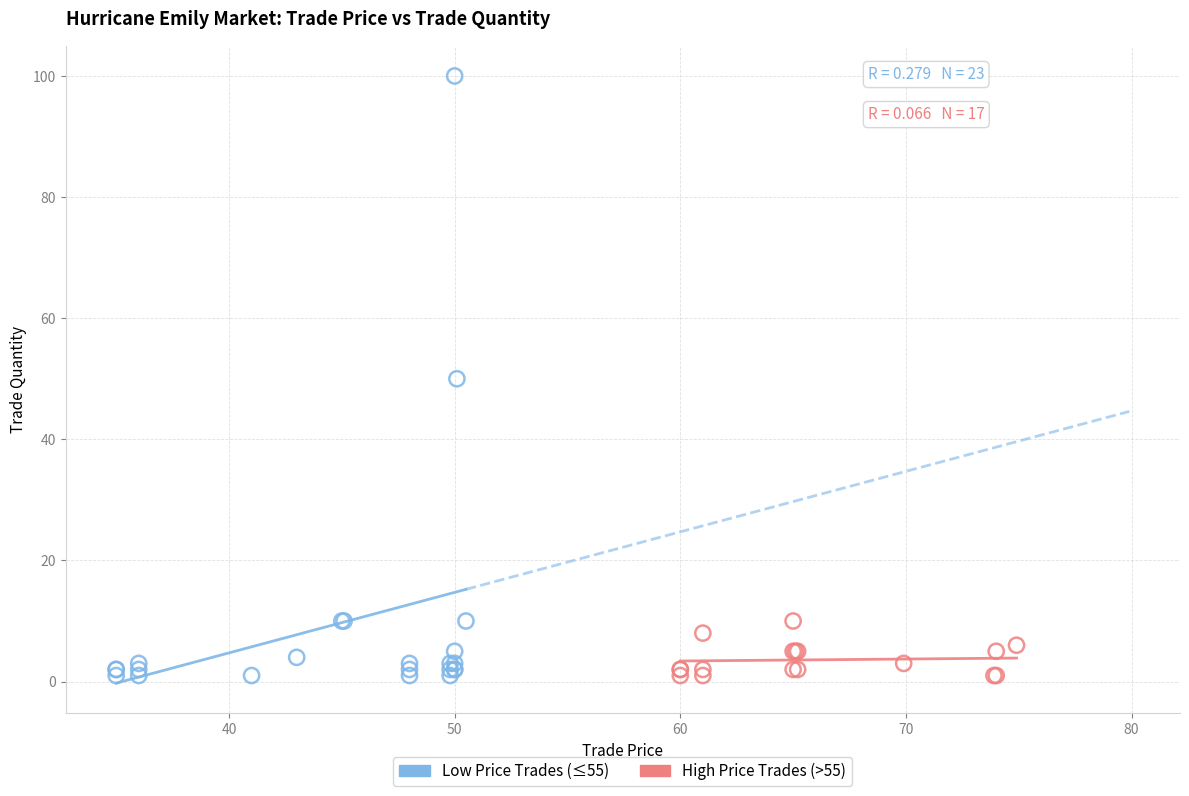

Which series has the largest Y range (max minus min)?

Low Price Trades (≤55)